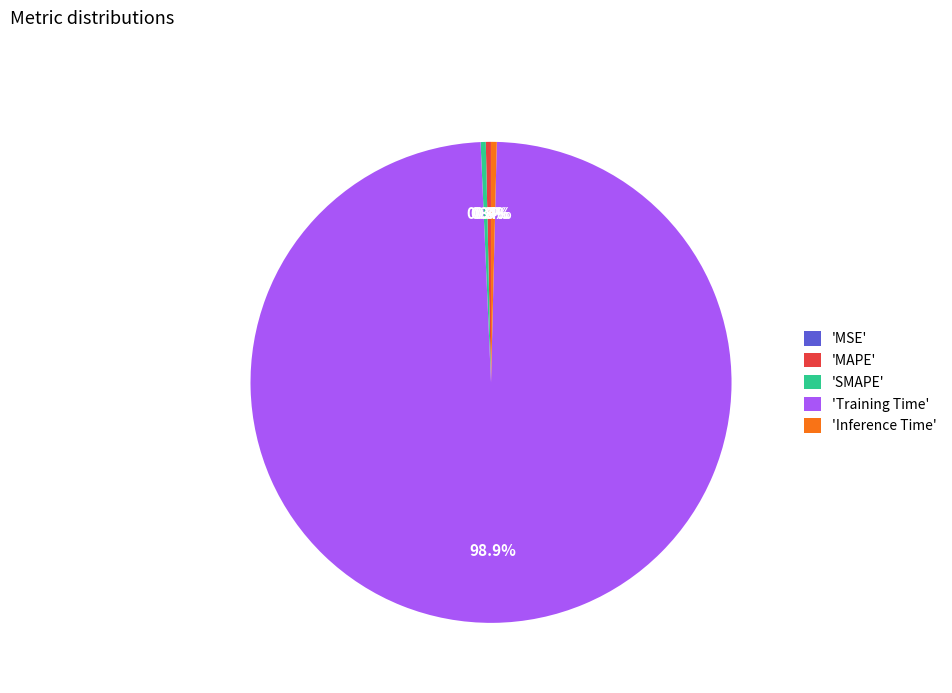

What percentage do 'MAPE' and 'Training Time' together represent?

99.3%